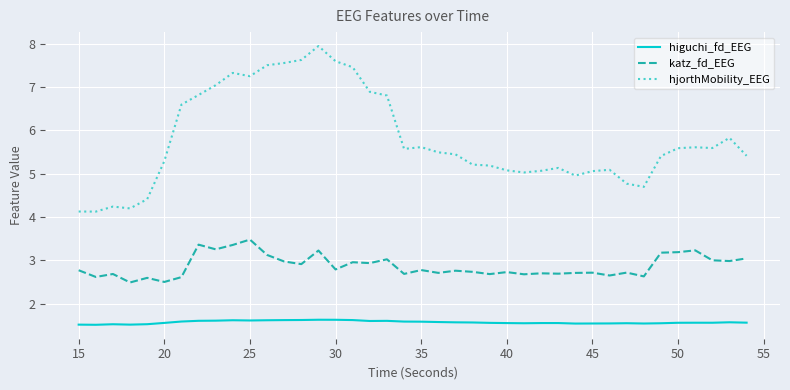

List the series in order of their peak value, lowest first.

higuchi_fd_EEG, katz_fd_EEG, hjorthMobility_EEG